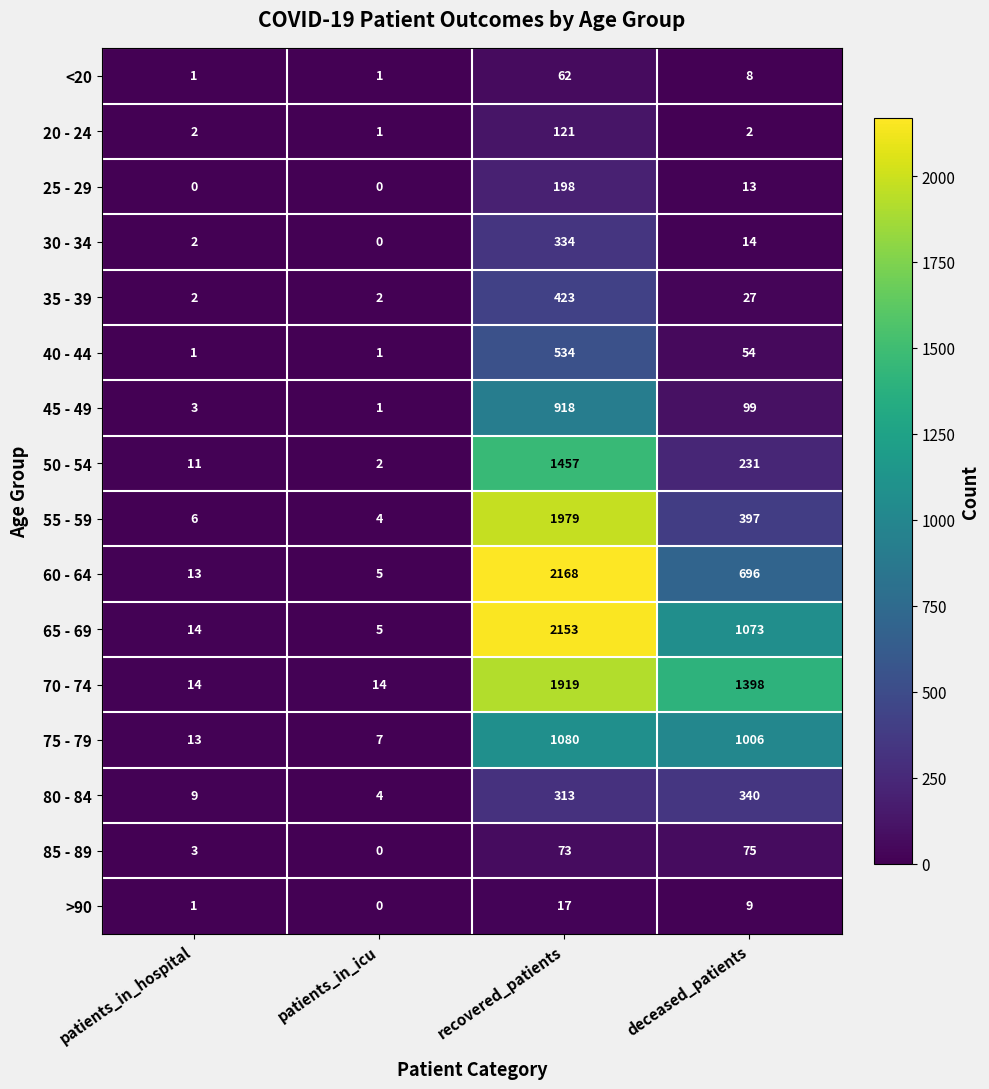

Which series has the largest total across all categories?

70 - 74